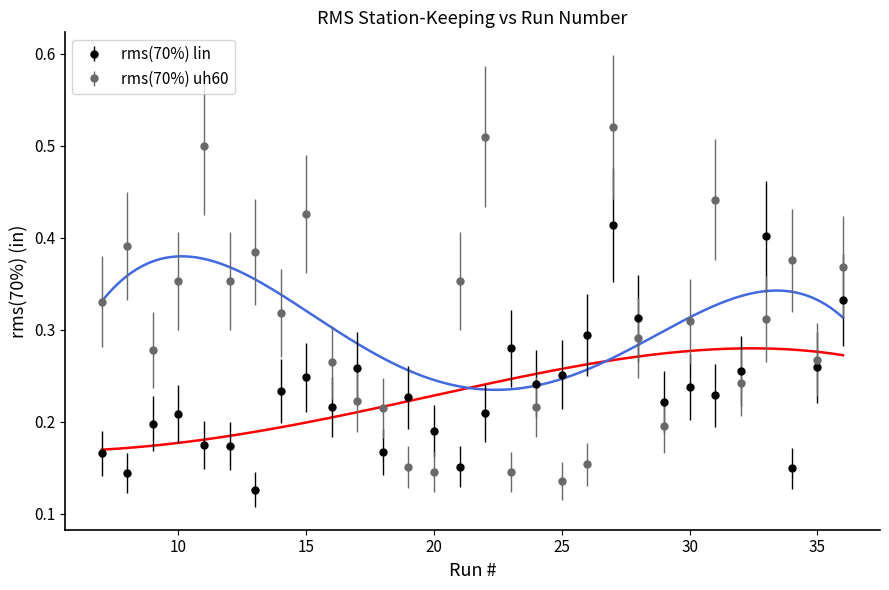

After their last crossing, which series has the higher values: rms(70%) uh60 or rms(70%) lin?

rms(70%) uh60